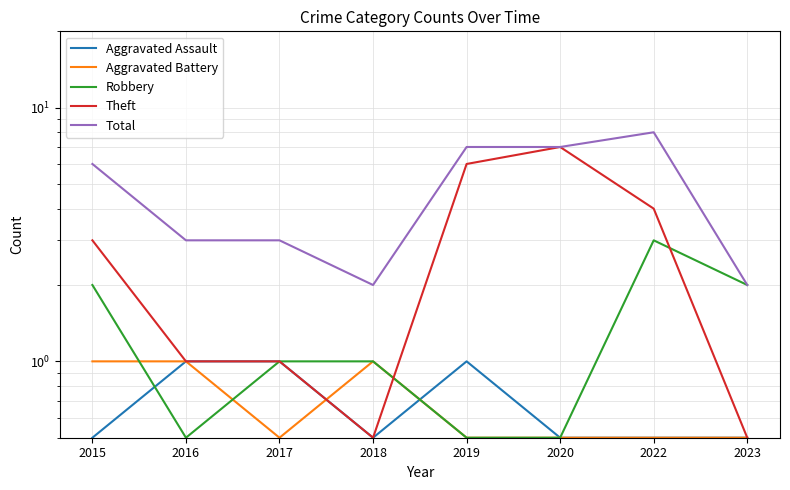

Which series ends up on top after the final intersection of Robbery and Theft?

Robbery